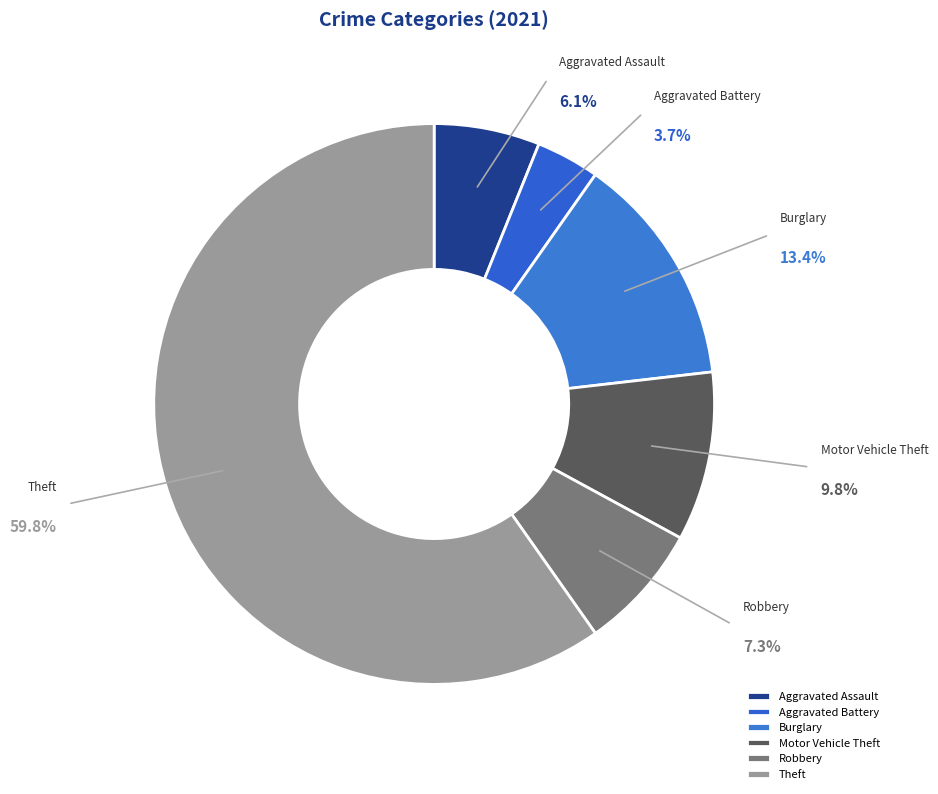

Combined, what portion of the pie is Robbery and Burglary?

20.7%